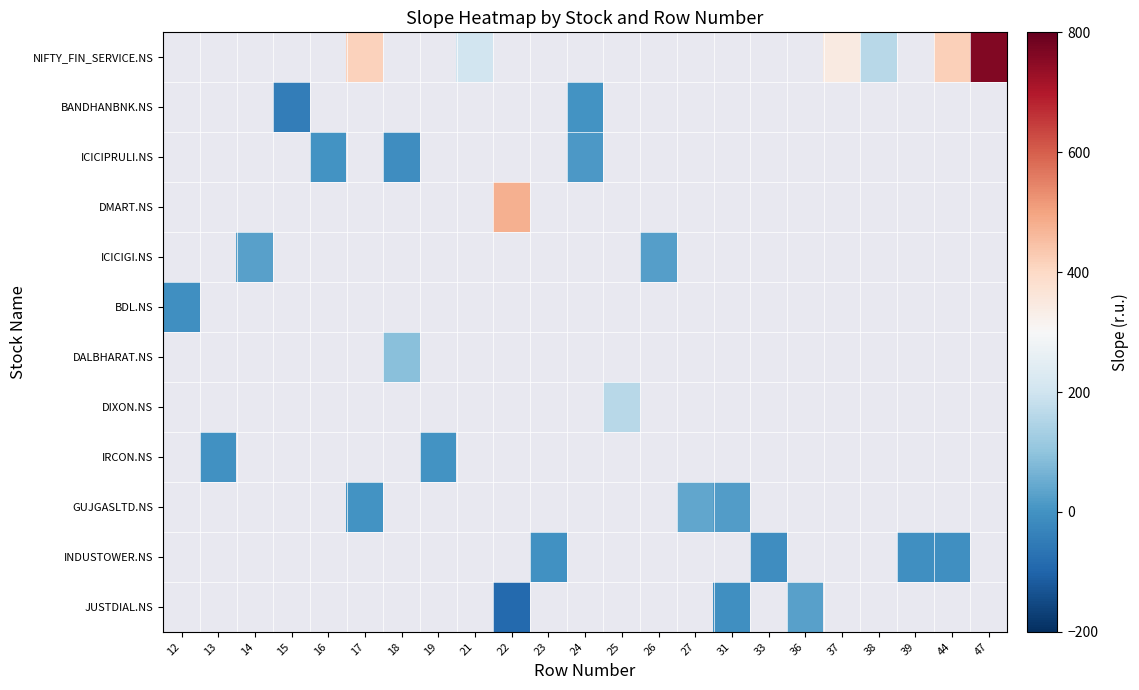

What is the maximum value shown in the chart?

763.7